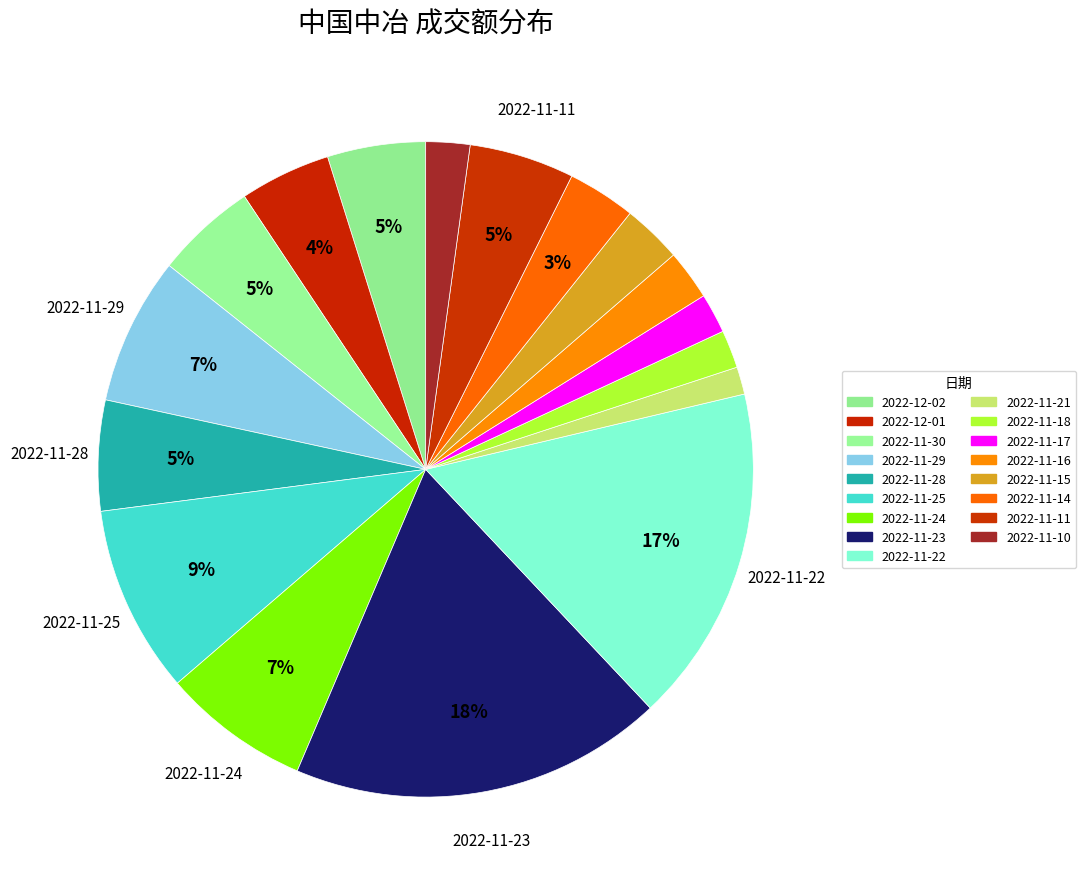

How many segments does this pie chart have?

17